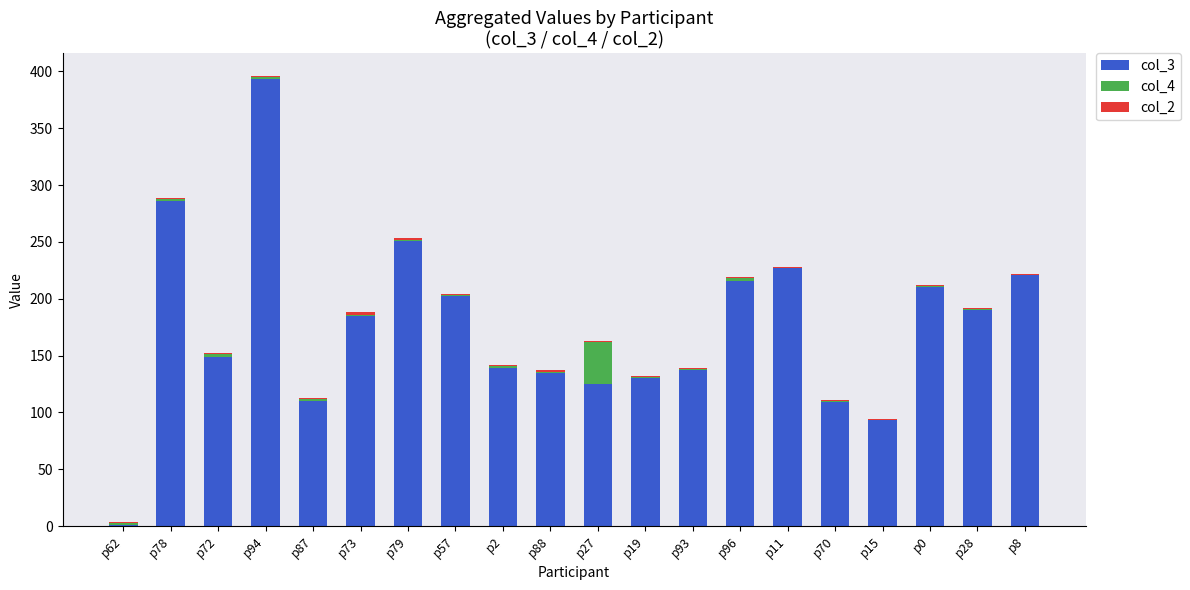

At which category is the sum across all series the highest?

p94